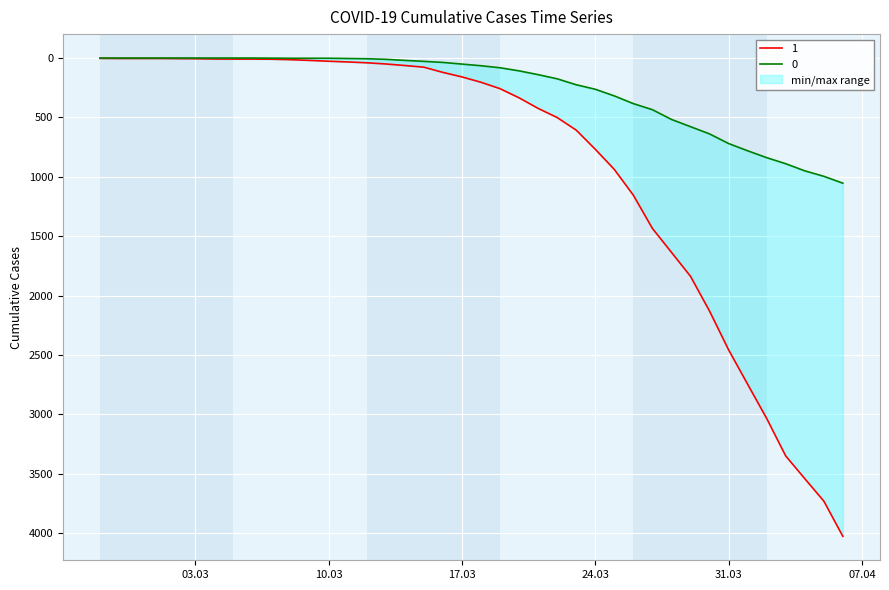

List the series in order of their peak value, lowest first.

0, 1